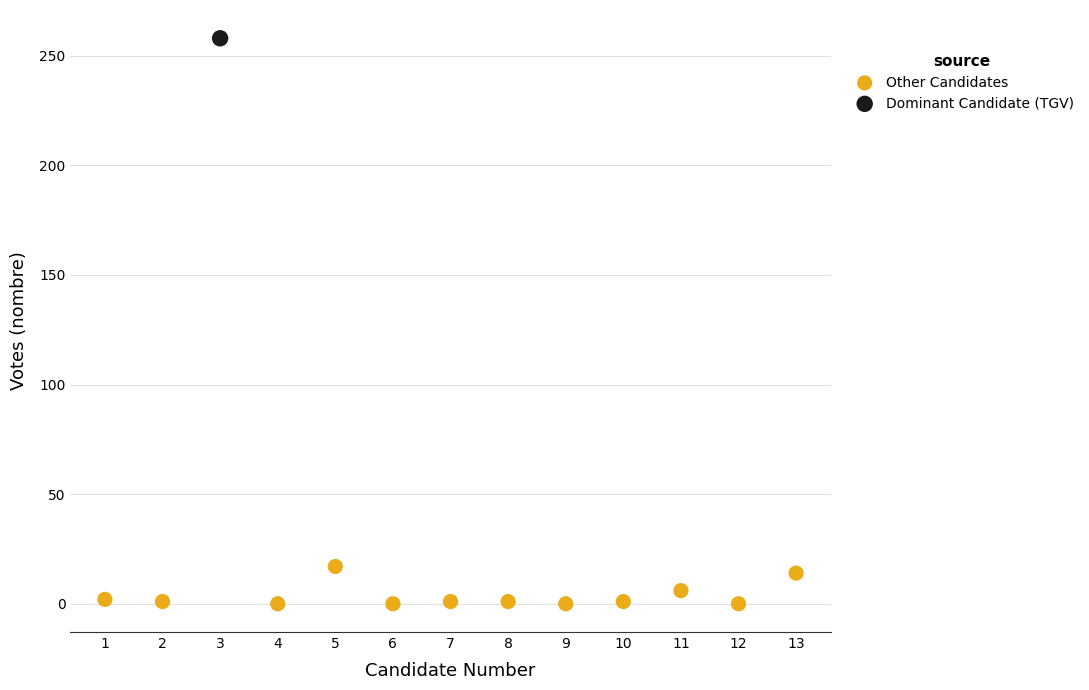

What are all the series names shown in the legend?

Other Candidates, Dominant Candidate (TGV)